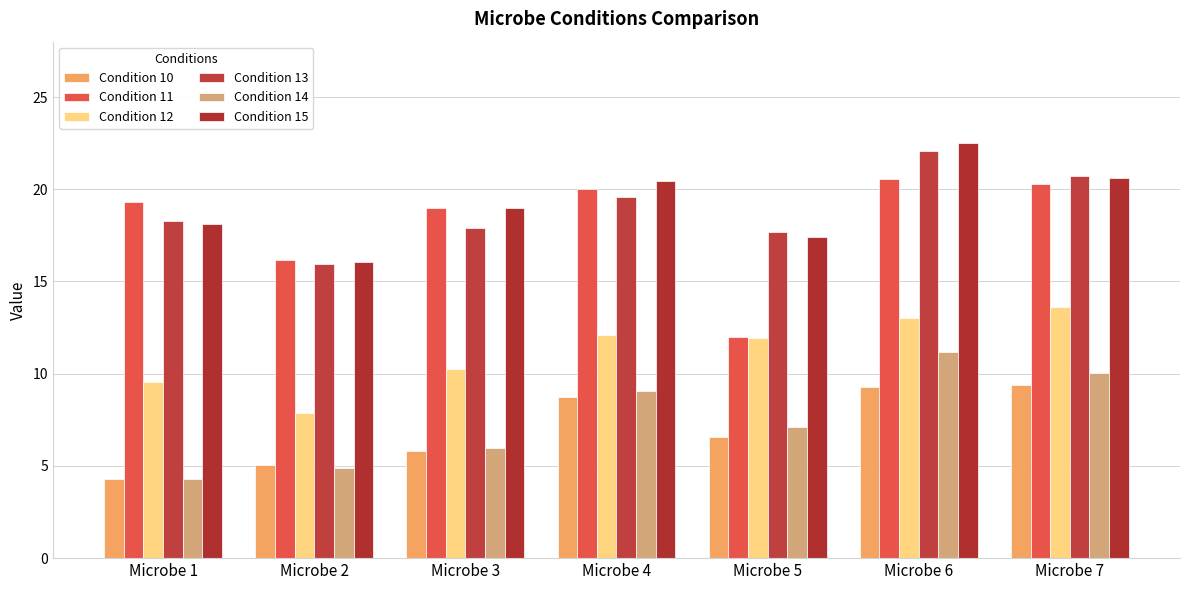

Are the bars horizontal?

No